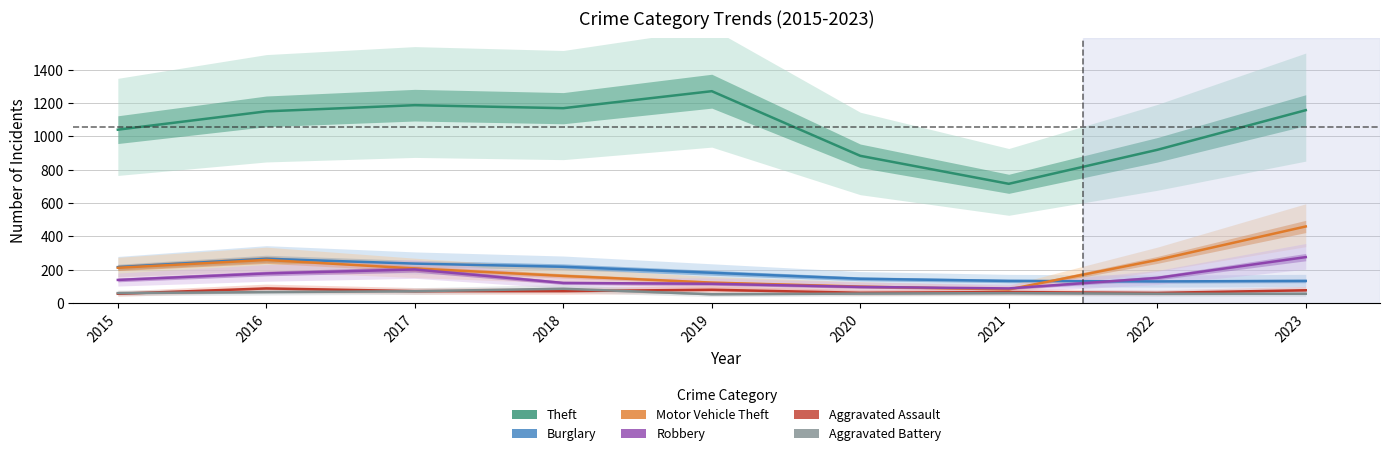

Is the value of Robbery at 2022 greater than the value of Motor Vehicle Theft at 2015?

No